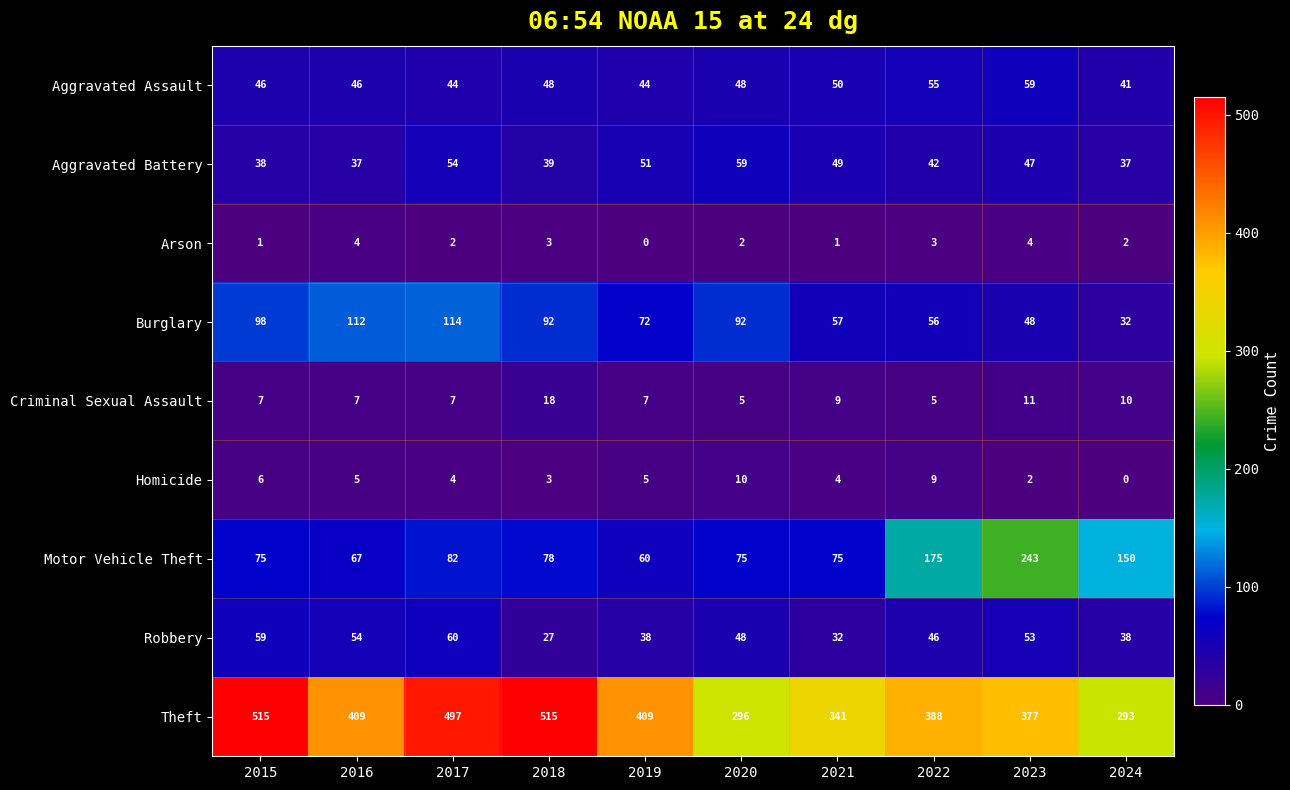

Which category has the lowest value in the Aggravated Assault series?

2024